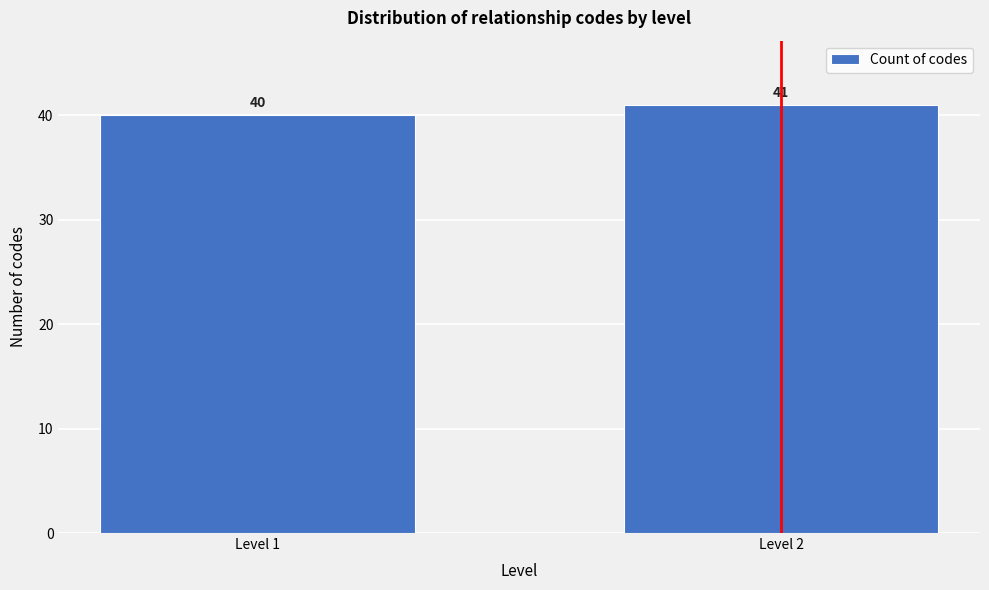

Reading left to right, transcribe all the data shown in this chart.

Level 1=40	Level 2=41